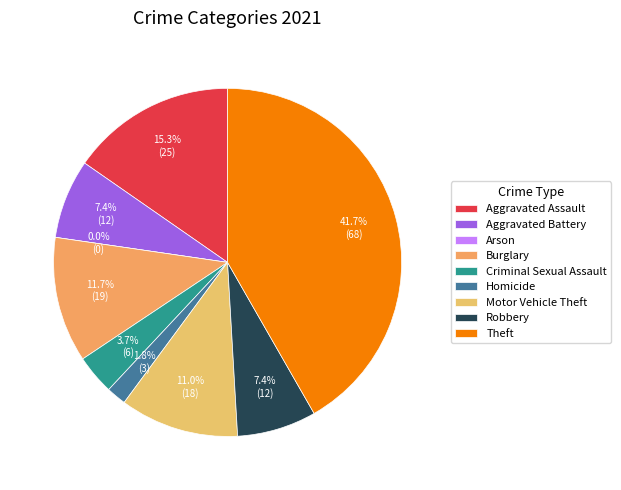

Which slice is the smallest?

Arson